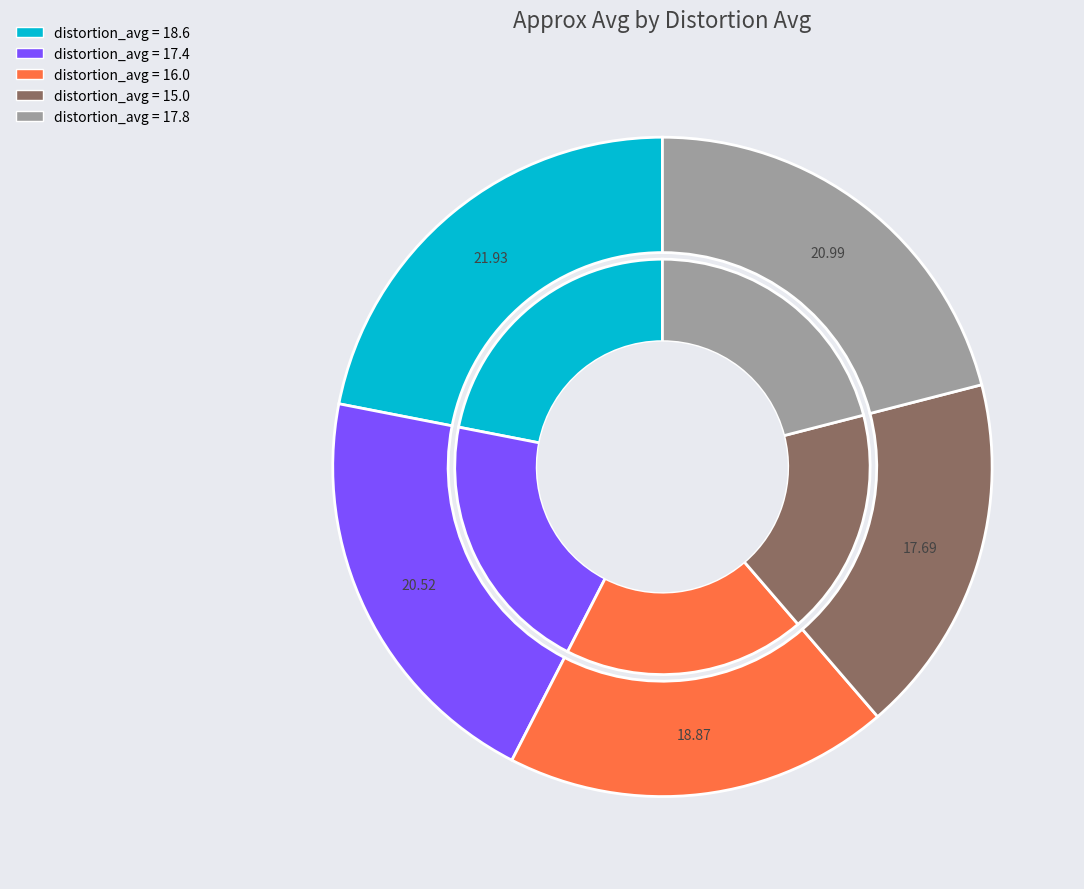

Which slice is the smallest?

15.0